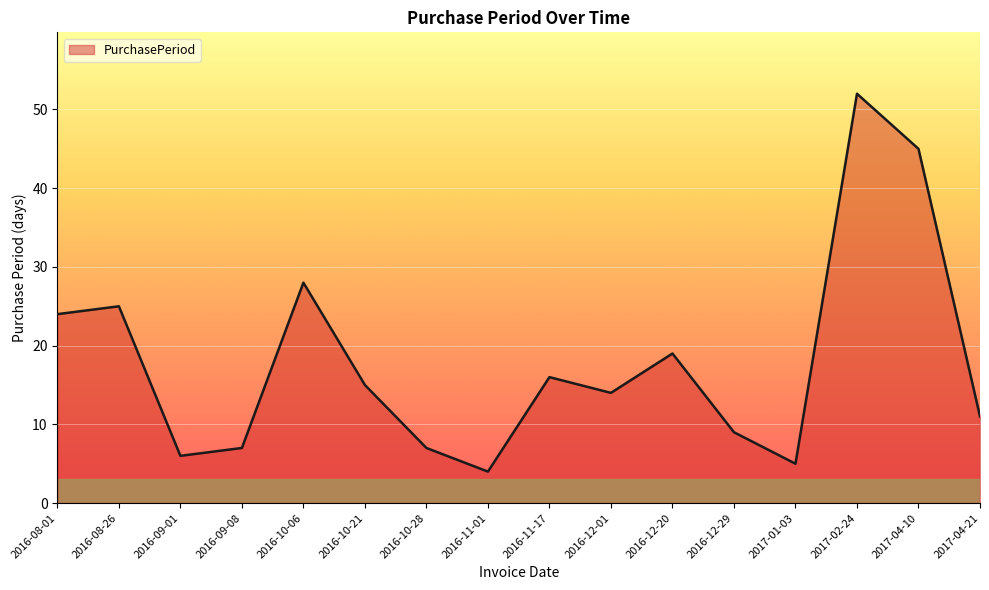

What is the difference between the second highest and second lowest values?

40